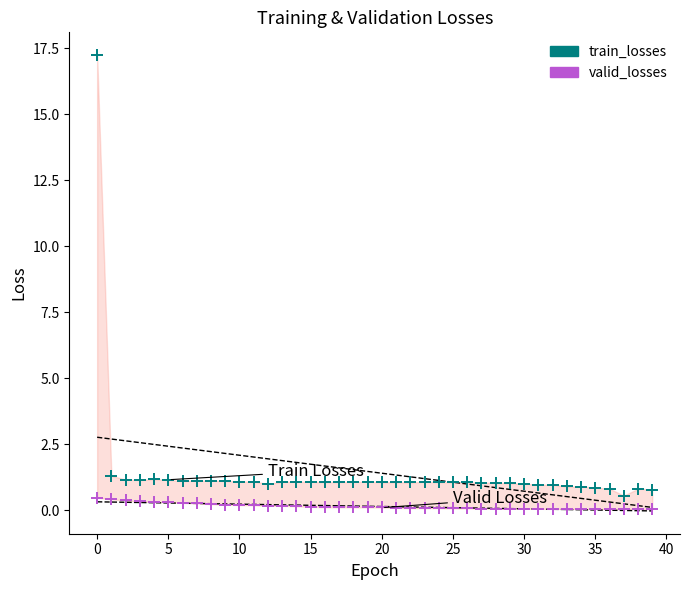

What are all the series names shown in the legend?

train_losses, valid_losses